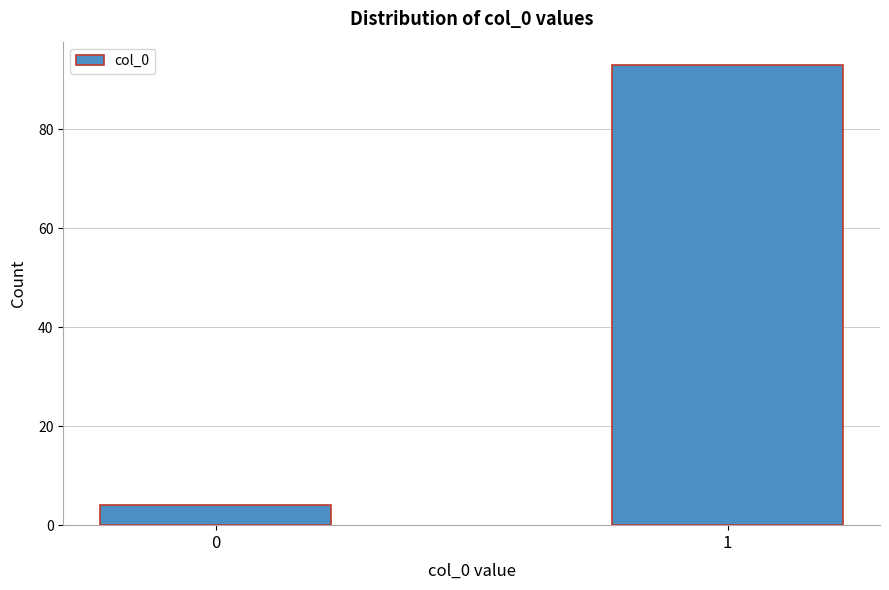

Reading left to right, list all the values displayed in this chart.

0=4	1=93